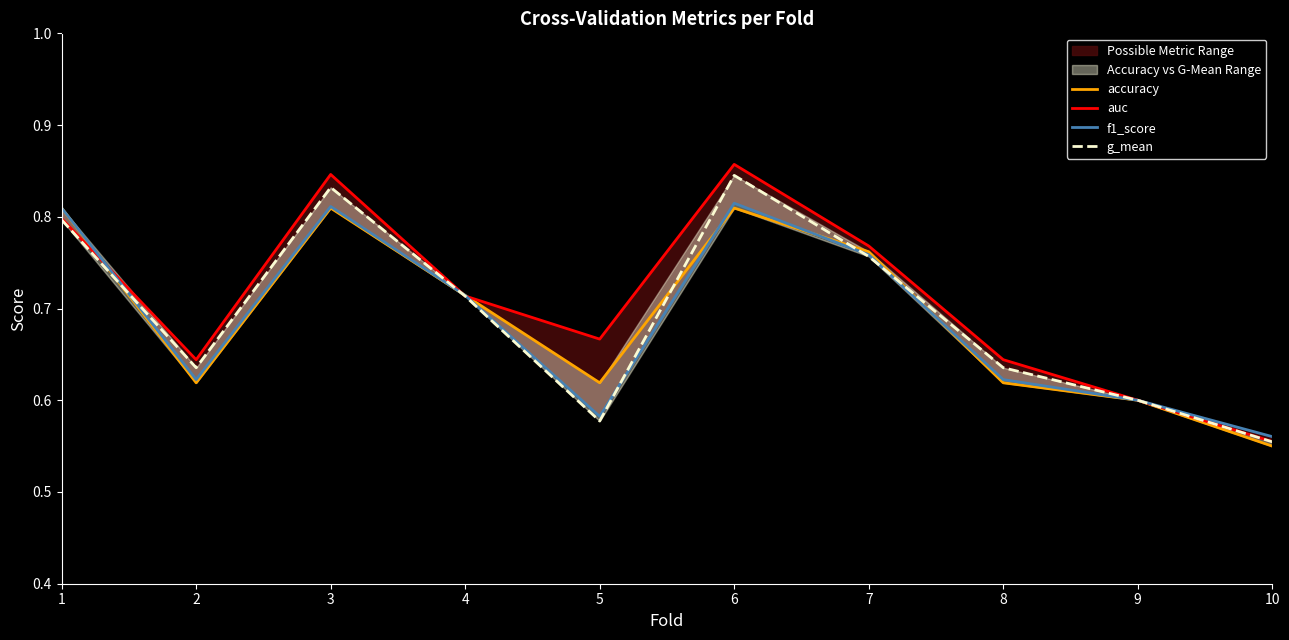

True or false: auc has more than 0 points higher than both neighbors.

True